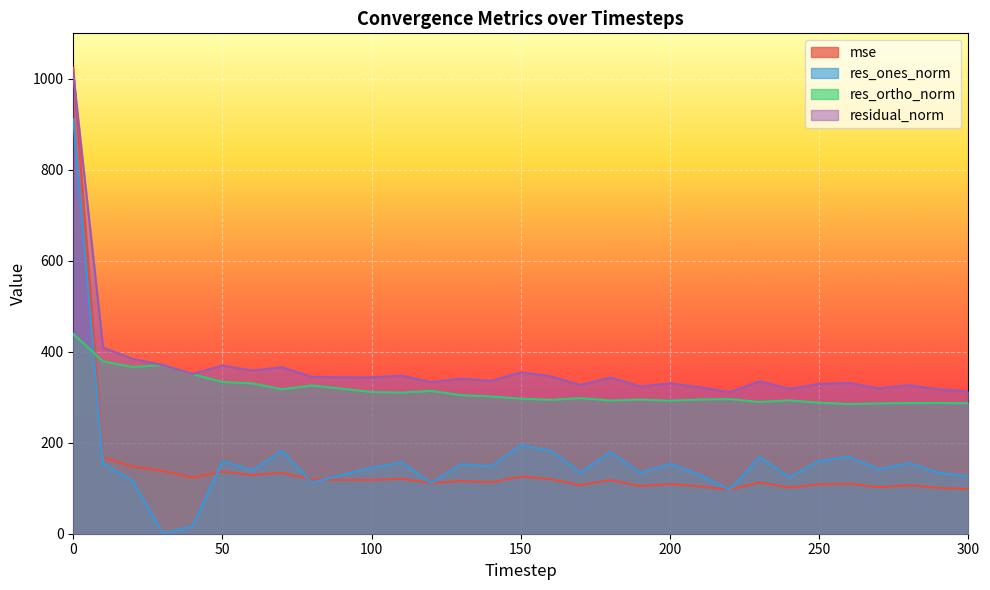

Rank the series at 40 from lowest to highest value.

res_ones_norm, mse, res_ortho_norm, residual_norm